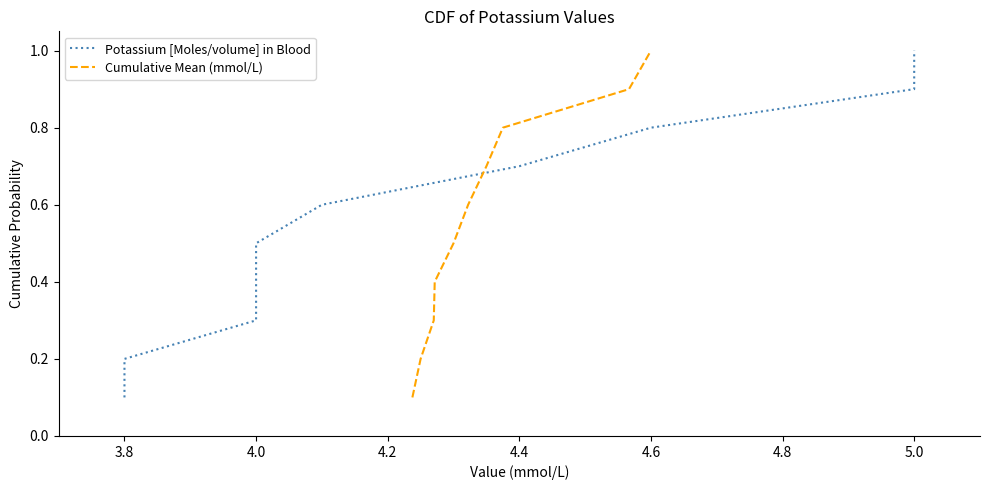

What is the highest value of the Potassium [Moles/volume] in Blood series?

1.0